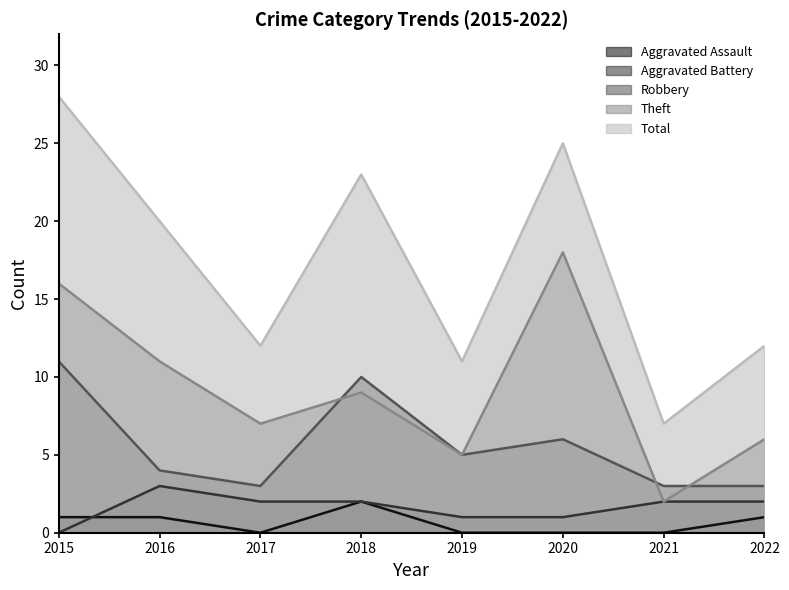

At how many categories does at least one series exceed 0?

8